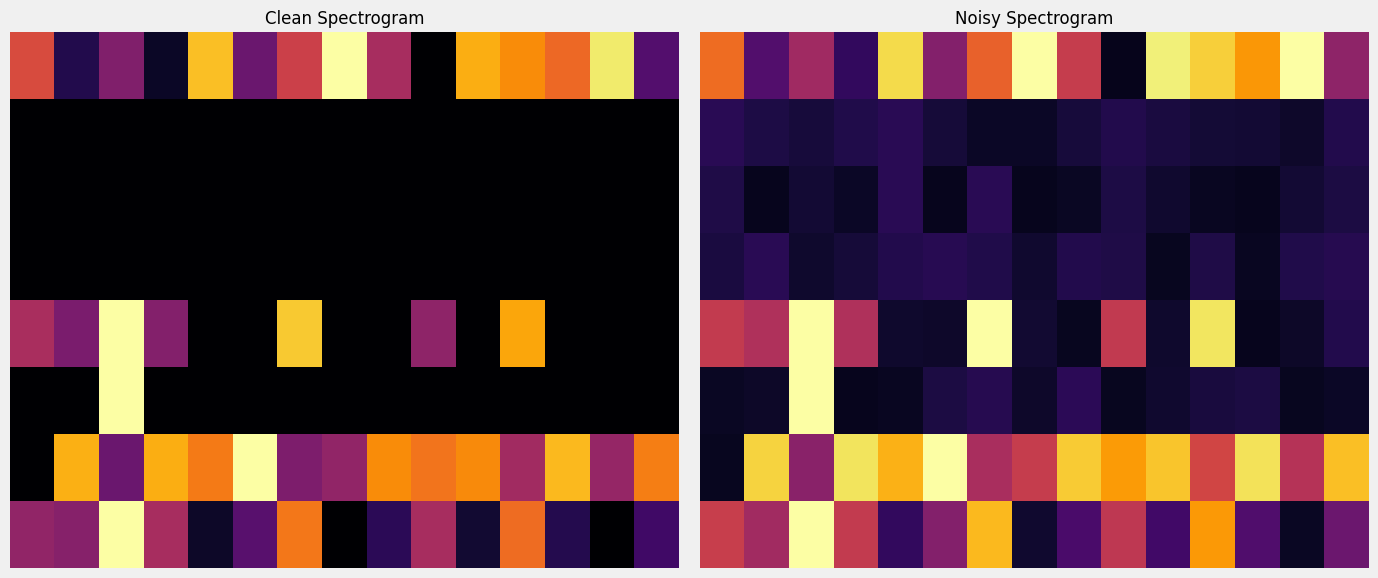

Count the number of data series in this chart.

8